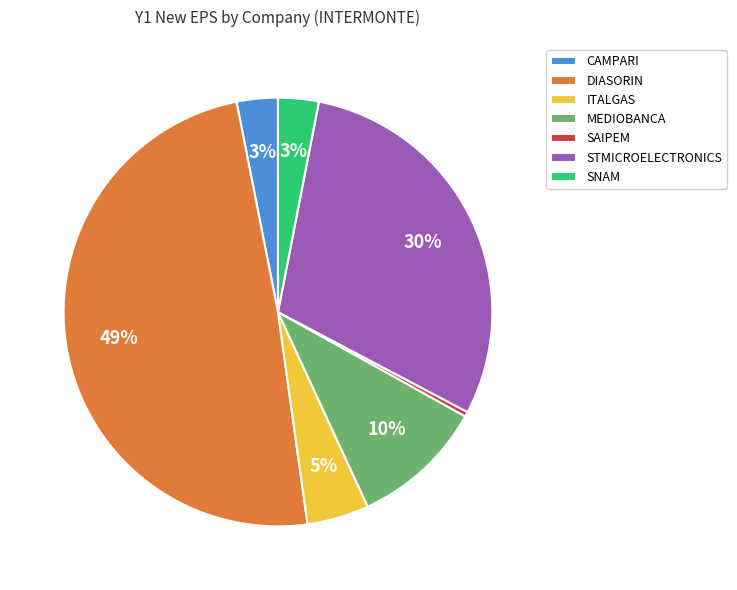

Is CAMPARI the majority of the pie?

No